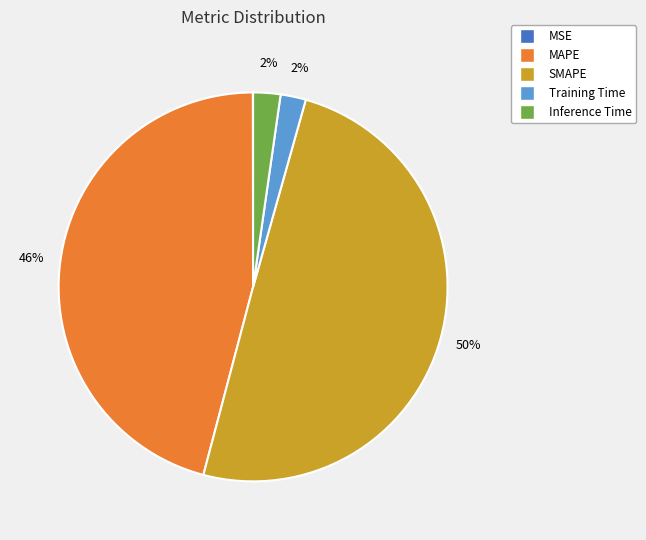

Is it true that Training Time is 2% of the pie?

True